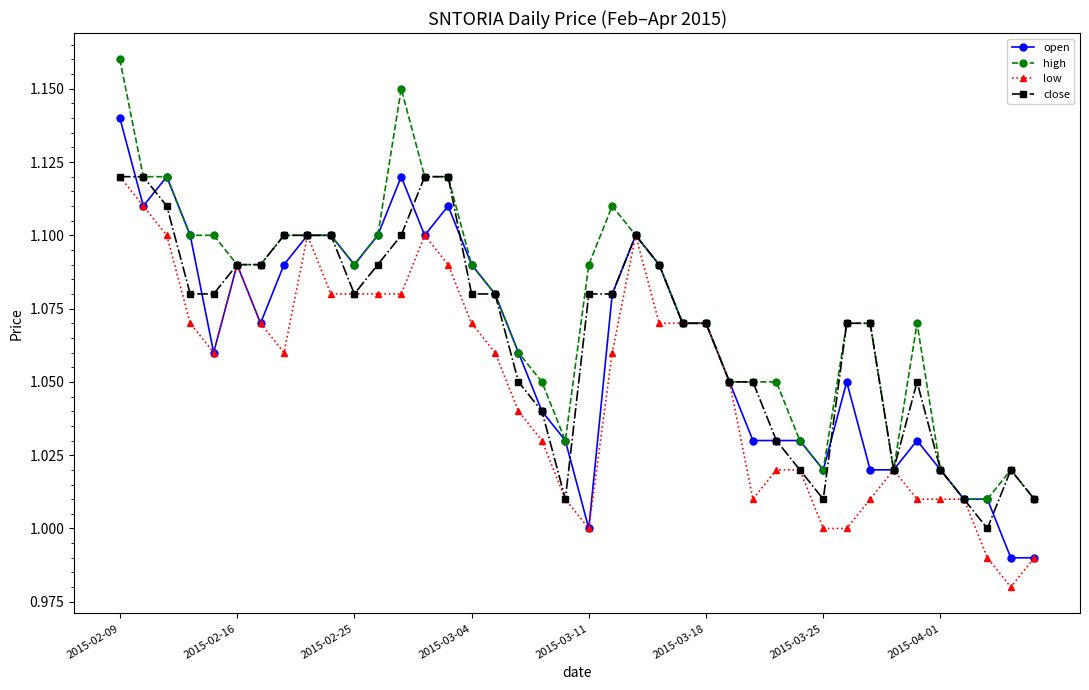

True or false: close has more than 1 points higher than both neighbors.

True